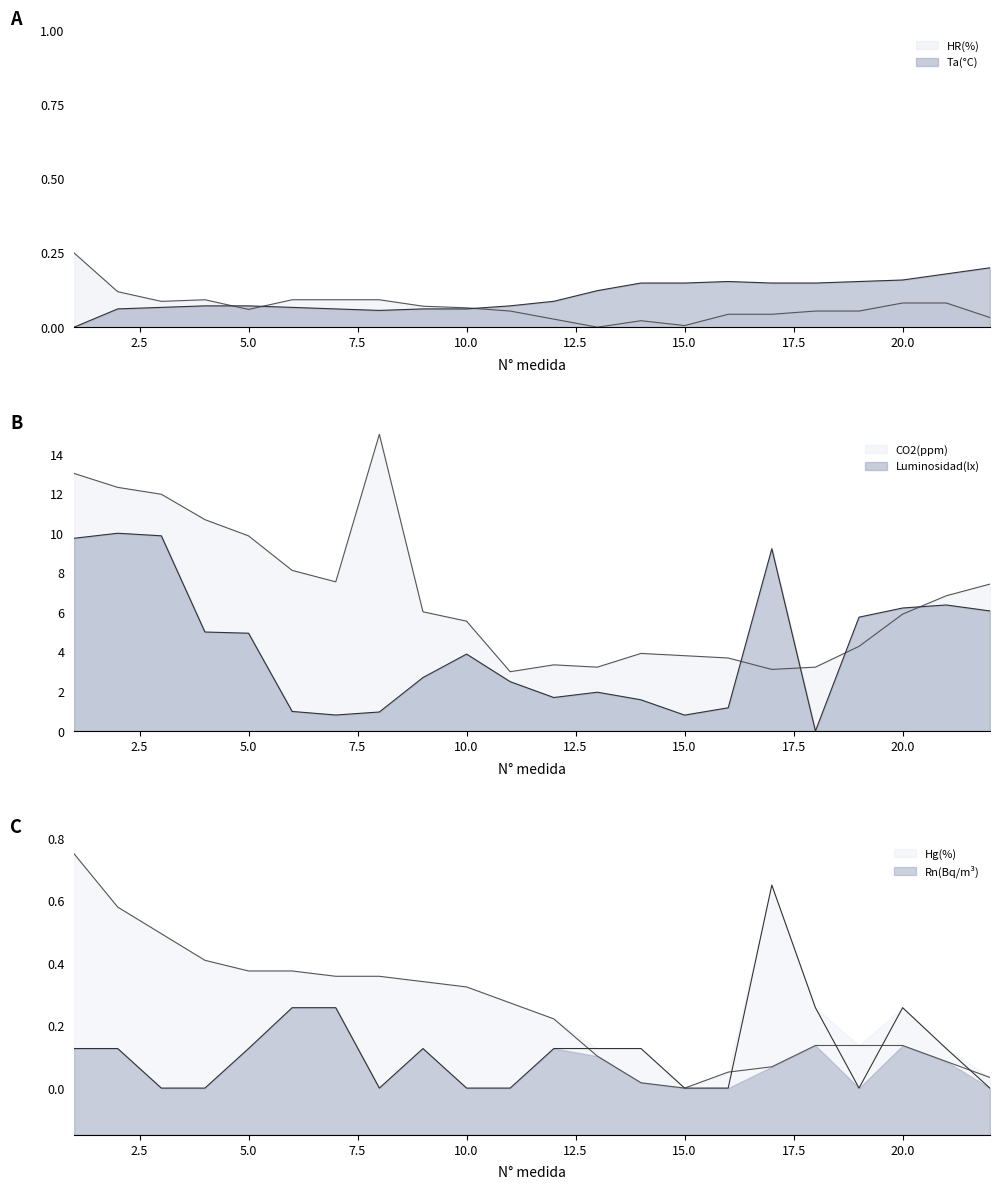

What is the difference between the Ta(°C) values at 19 and 10?

0.1